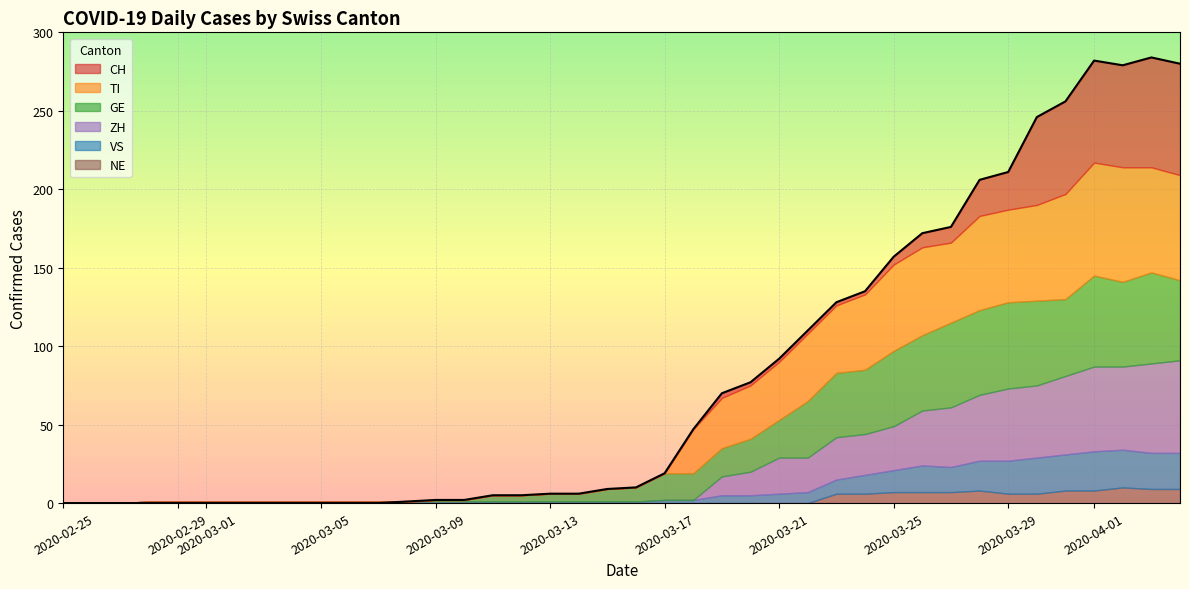

At which category does NE reach its first local peak?

2020-03-28